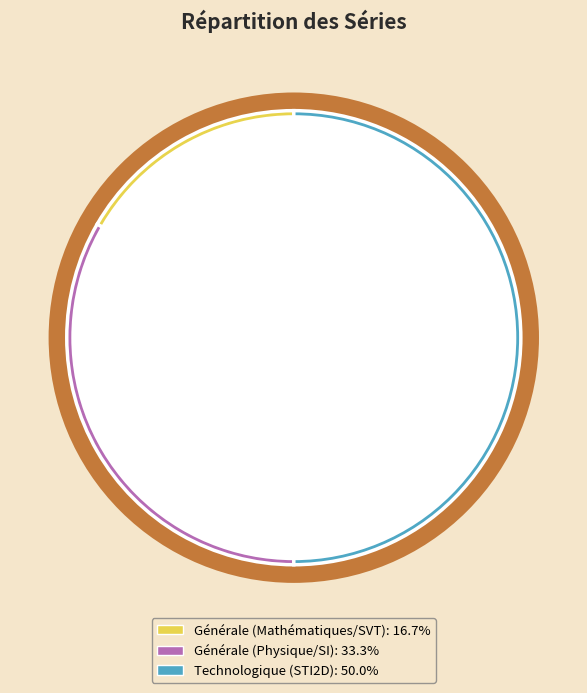

Does Générale (Physique/SI) account for over 50% of the chart?

No